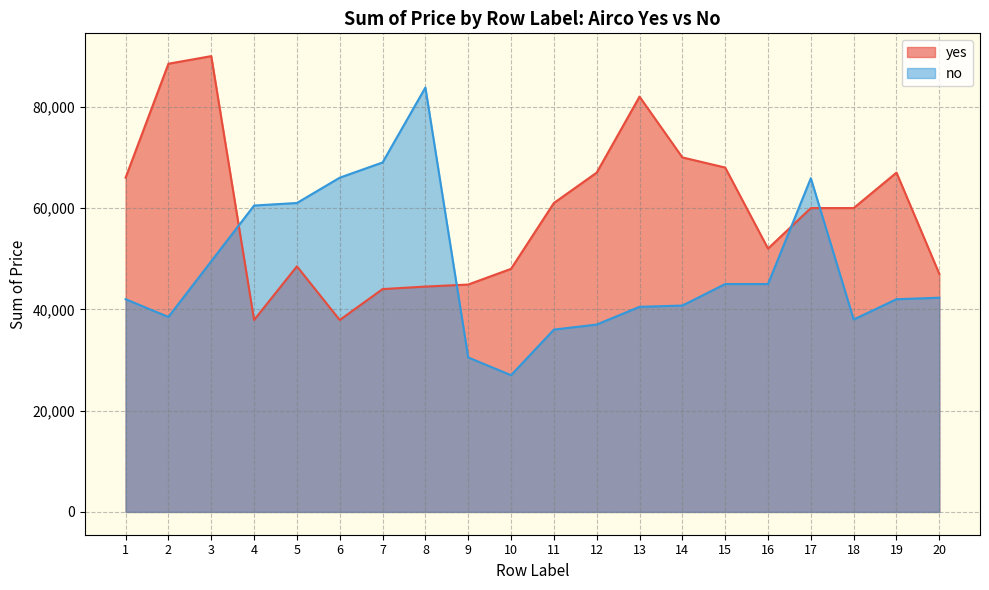

True or false: no has more than 0 points higher than both neighbors.

True